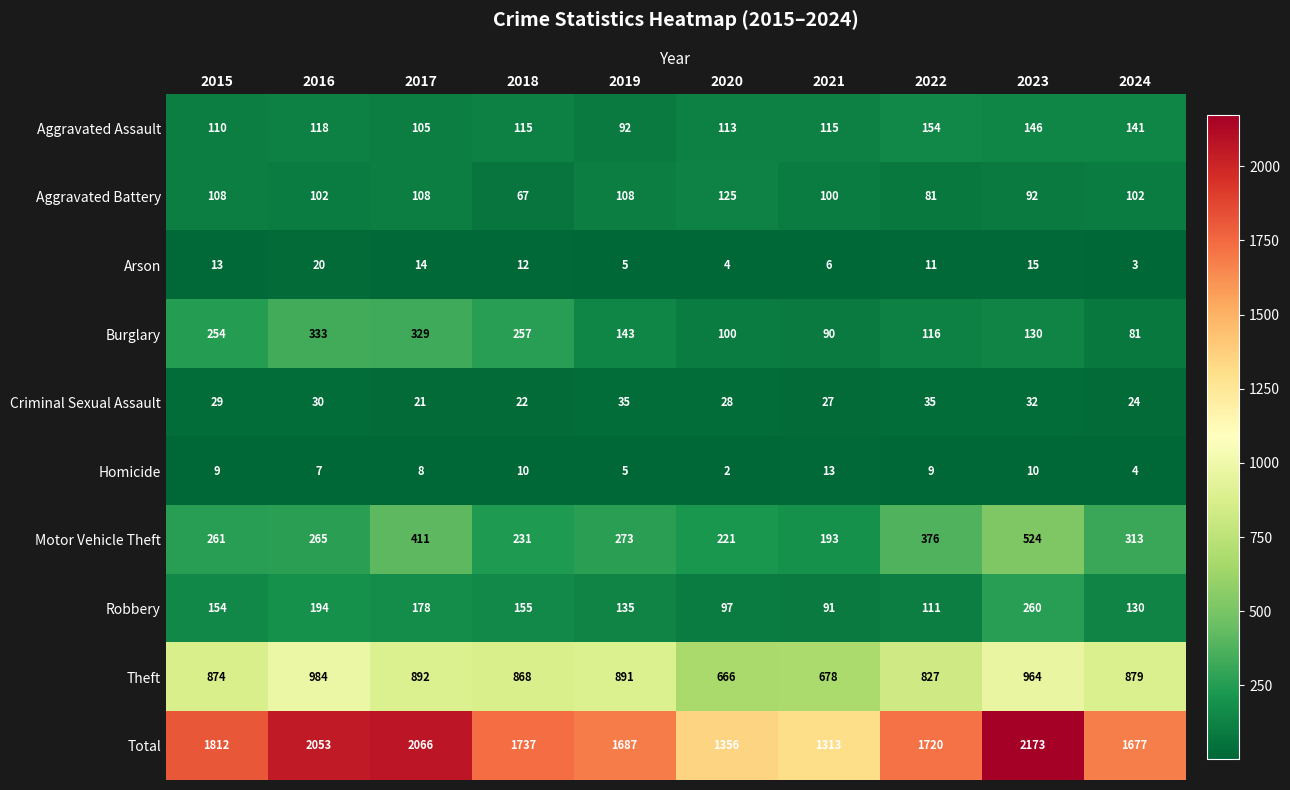

Rank the series by their maximum value, from highest to lowest.

Total, Theft, Motor Vehicle Theft, Burglary, Robbery, Aggravated Assault, Aggravated Battery, Criminal Sexual Assault, Arson, Homicide